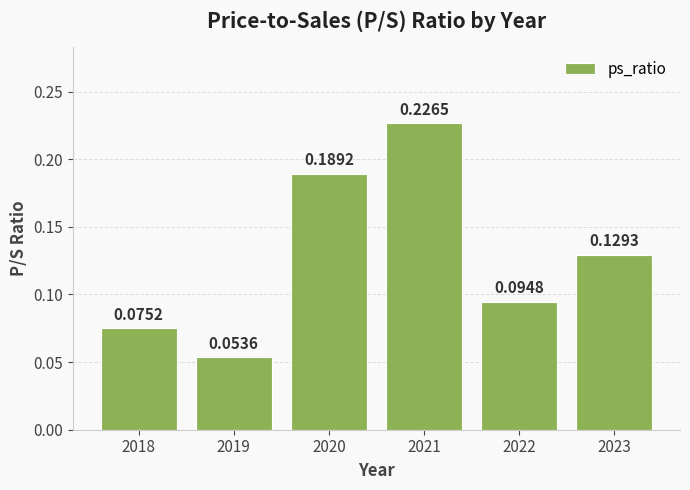

Between 2019 and 2018, which is larger?

2018